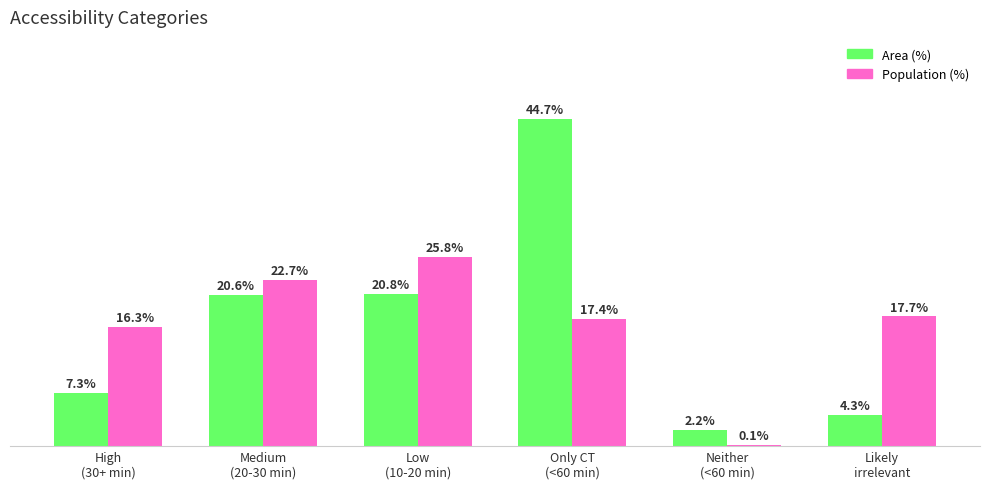

Which series has the largest total across all categories?

Population (%)